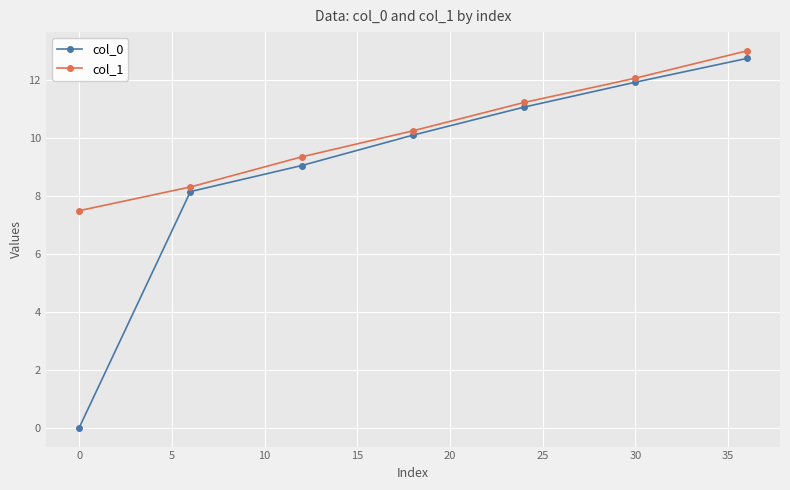

What is the highest value of the col_0 series?

12.8